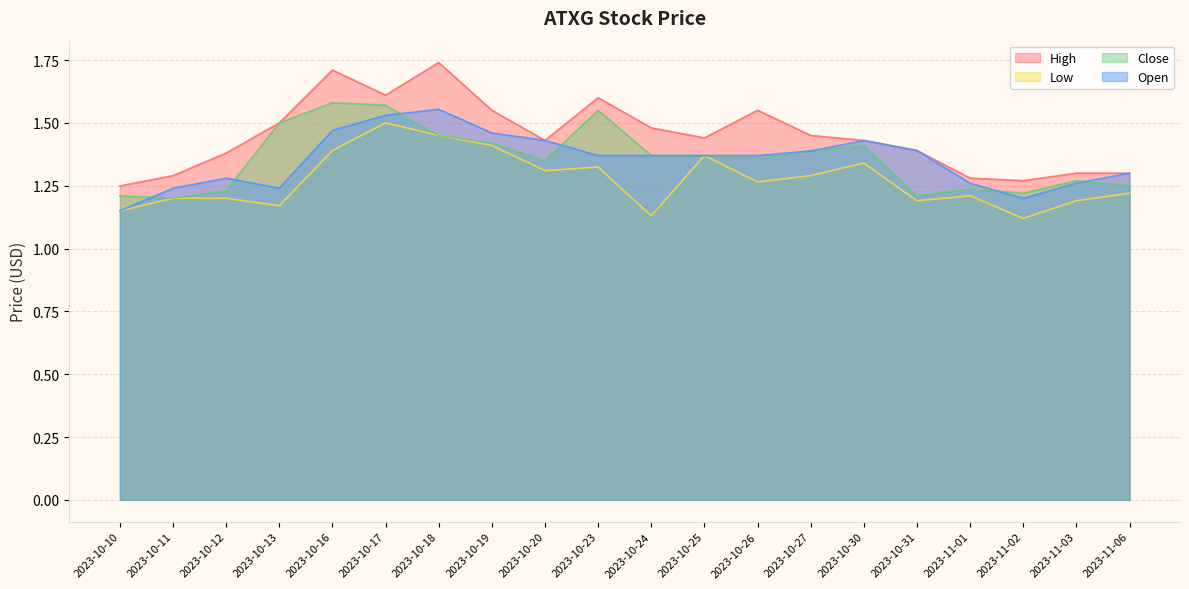

Count the Close values in the range 1 to 2.

20